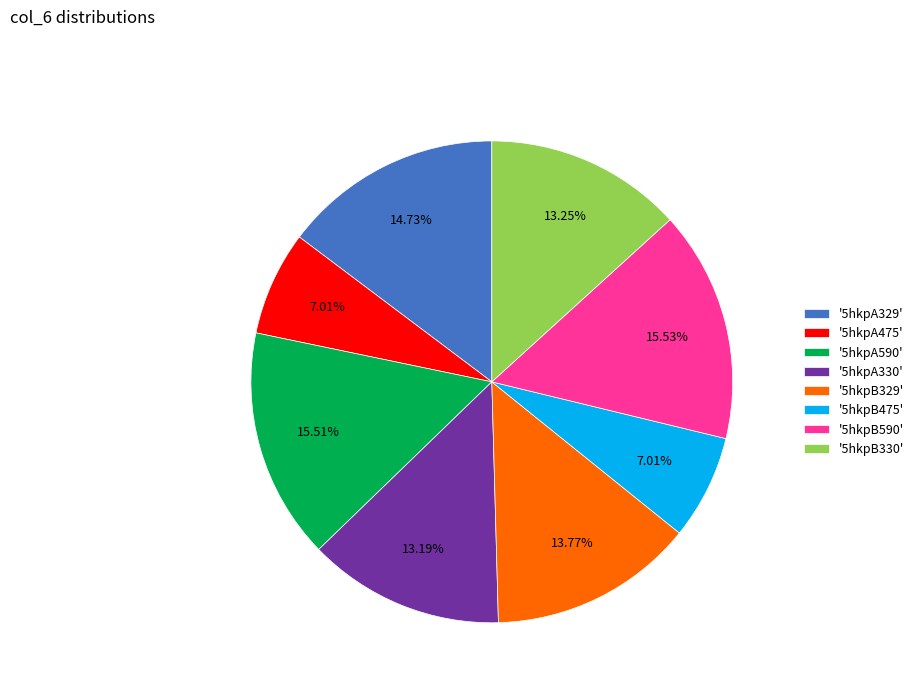

Which has a higher value, '5hkpB330' or '5hkpA475'?

'5hkpB330'